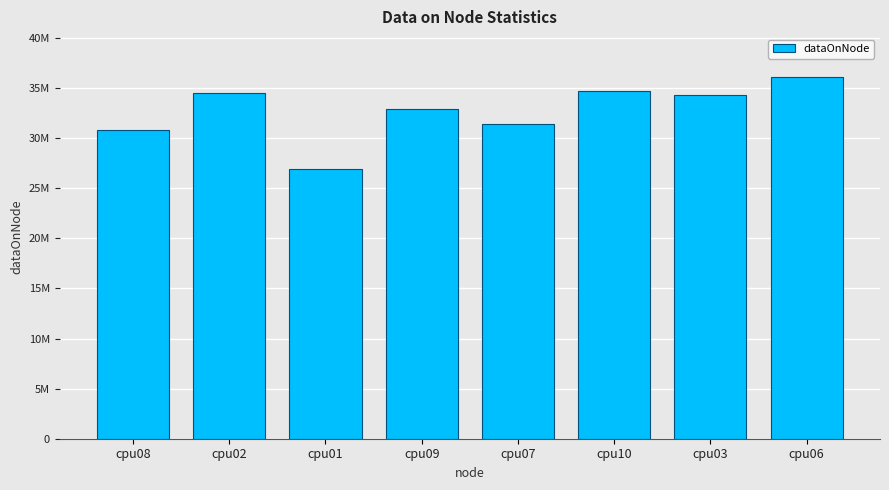

What is the difference between the values at cpu06 and cpu09?

3156000